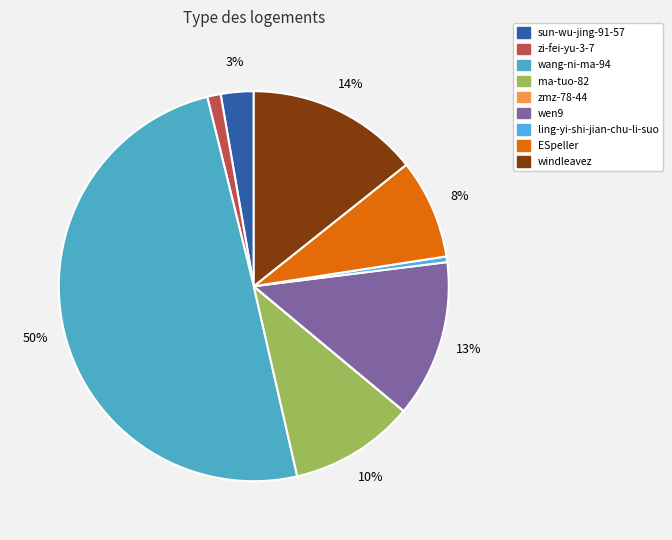

Count the number of slices in the pie.

9